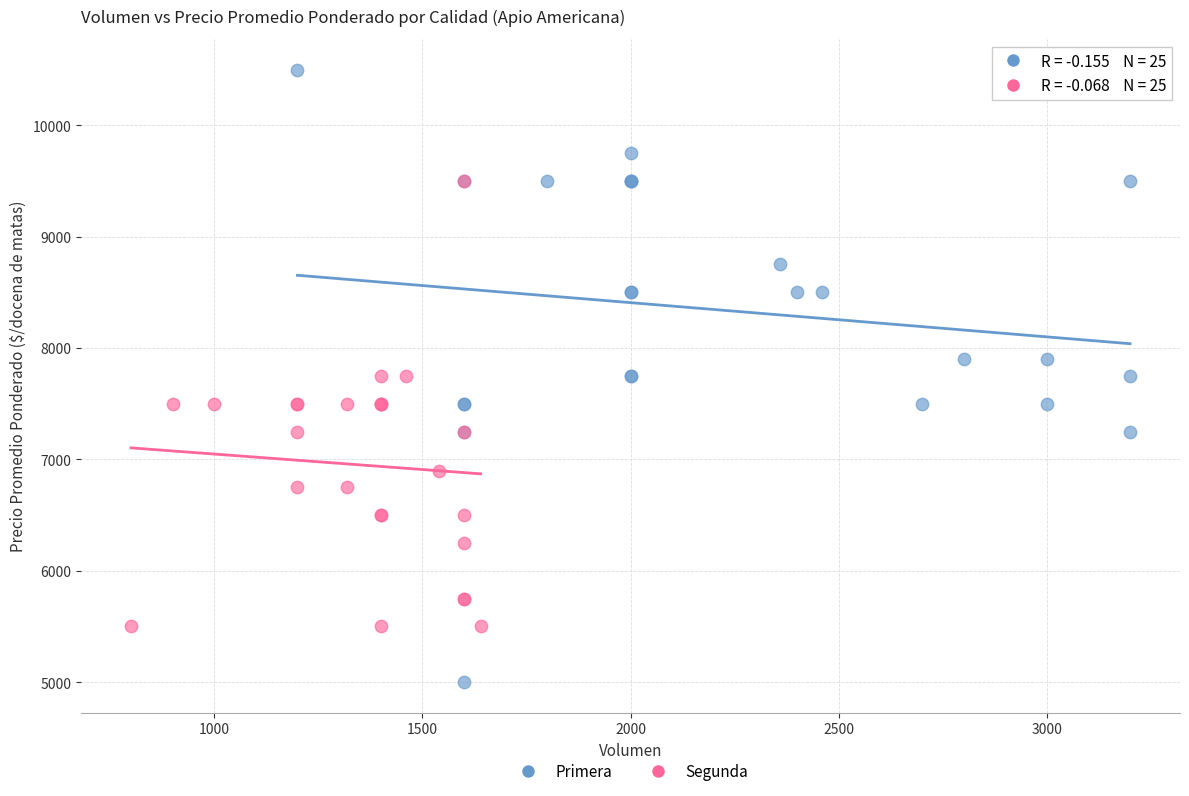

What are all the series names shown in the legend?

Primera, Segunda